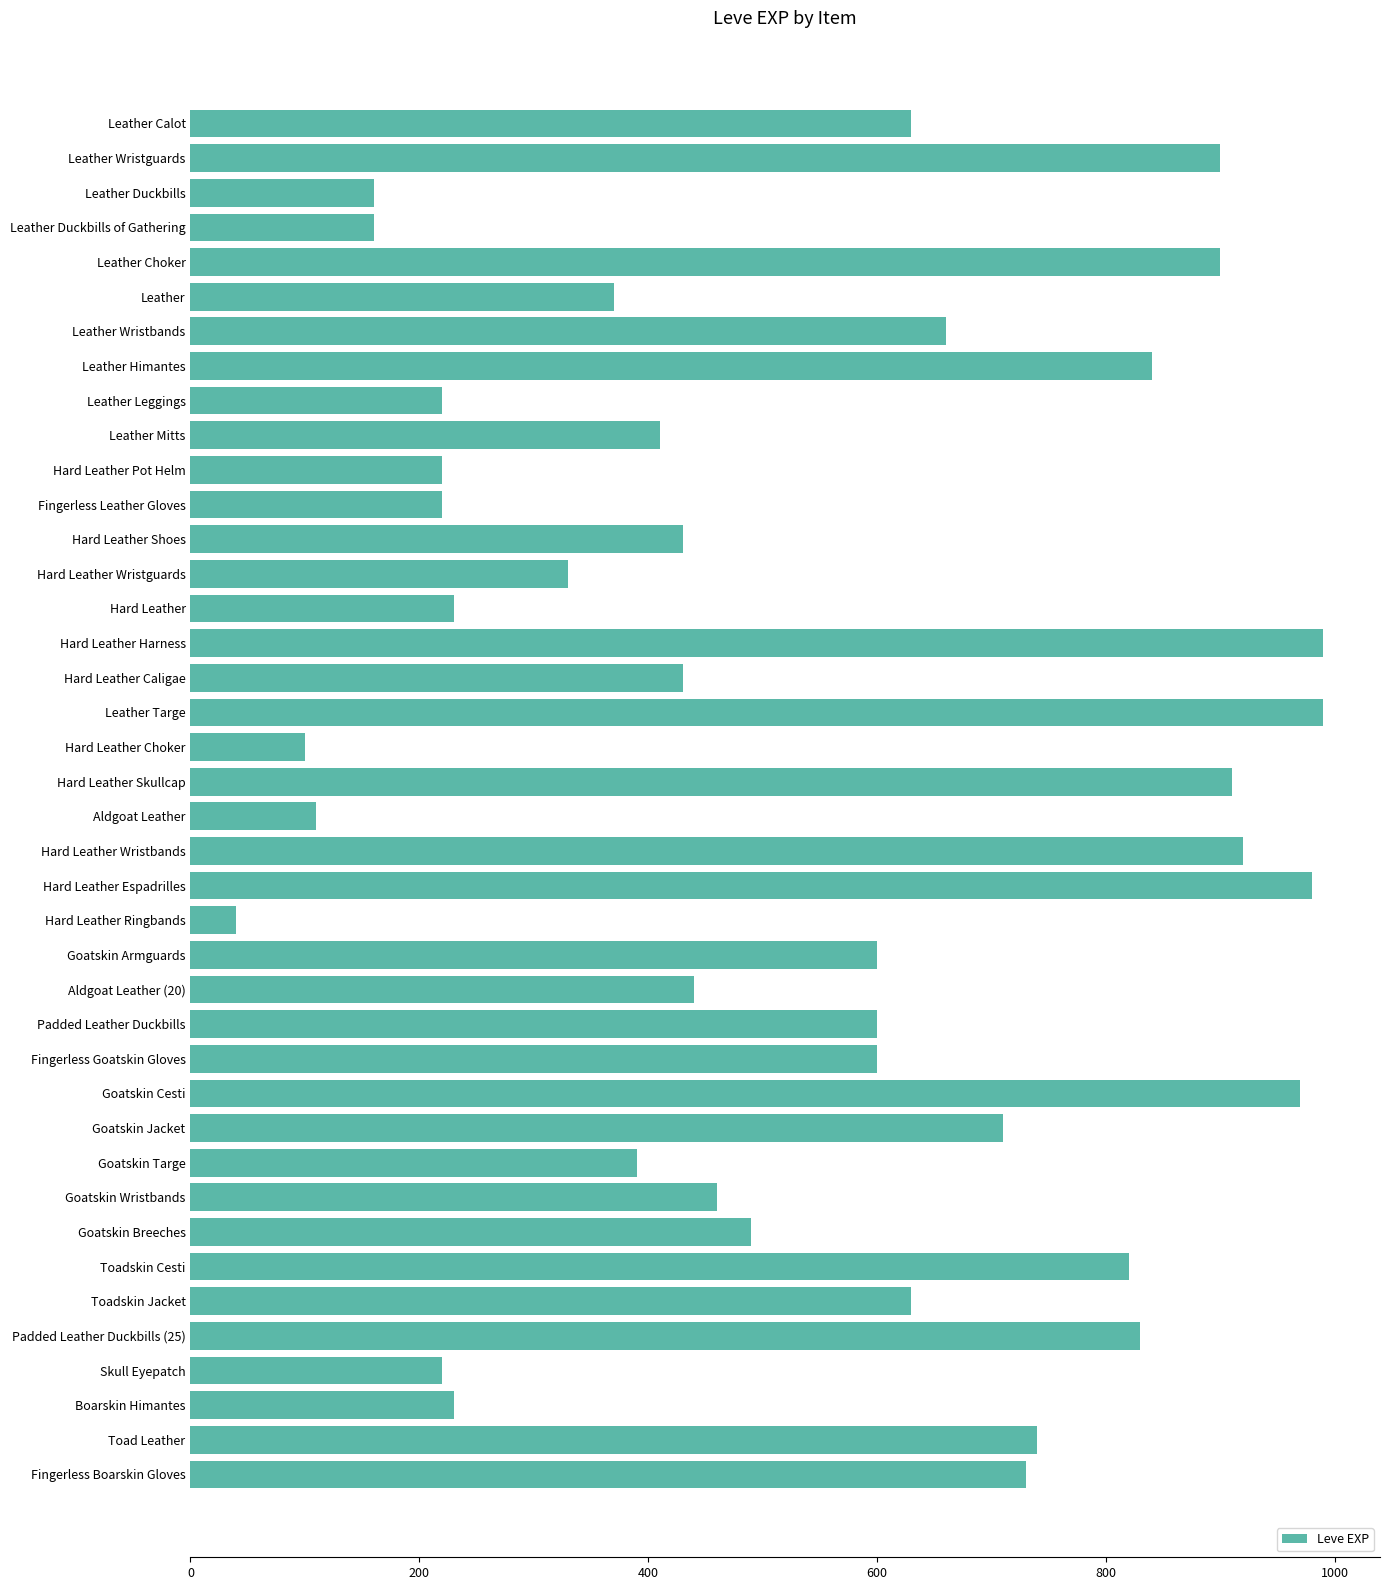

Count the number of categories in the chart.

40